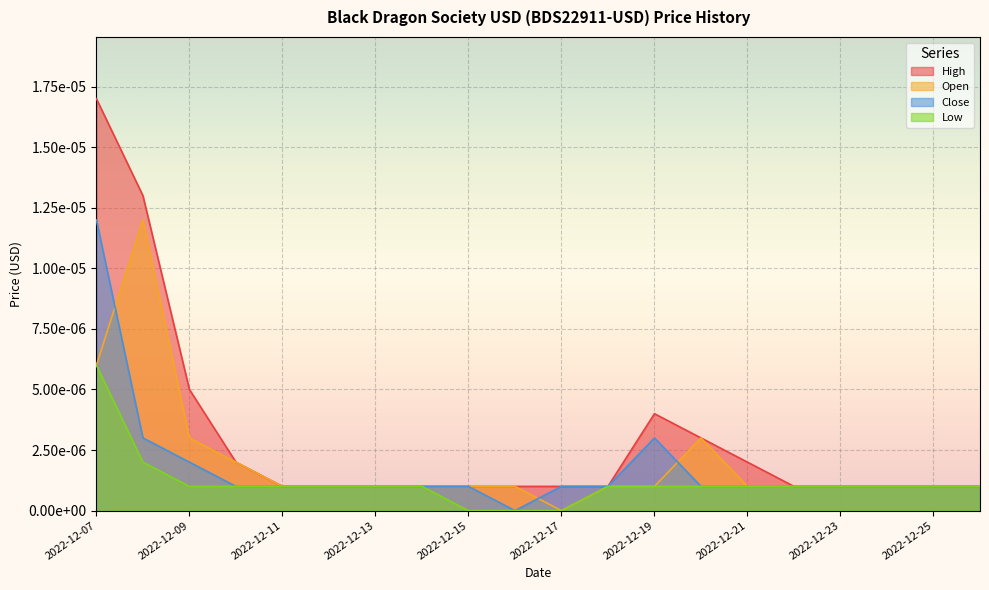

Which series changed the most between 2022-12-14 and 2022-12-19?

High